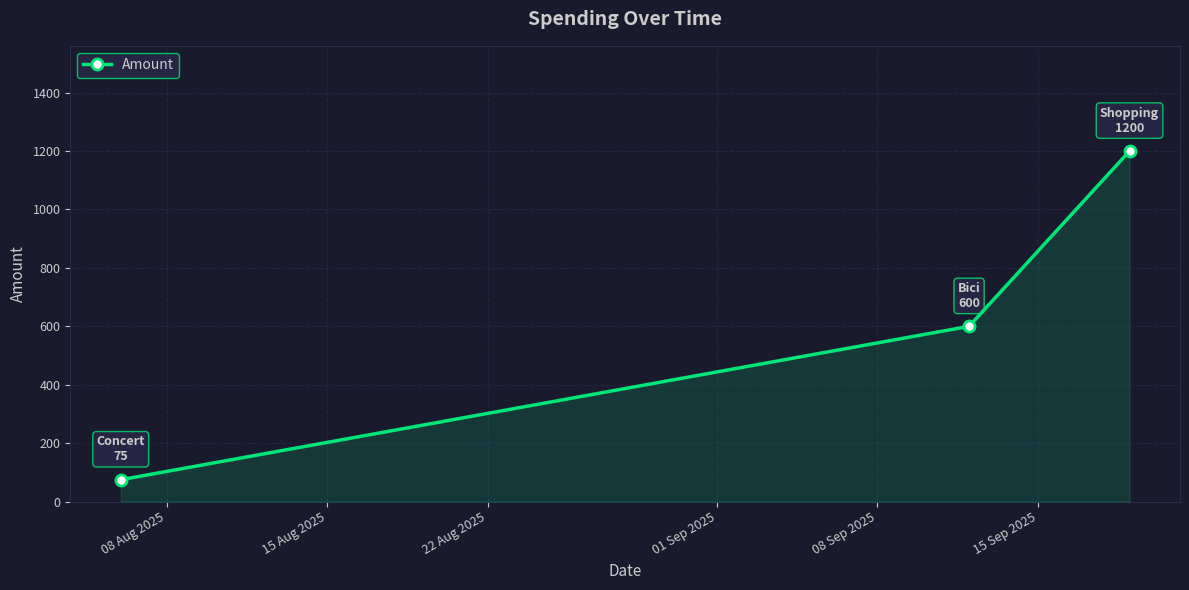

What is the sum of all values?

1875